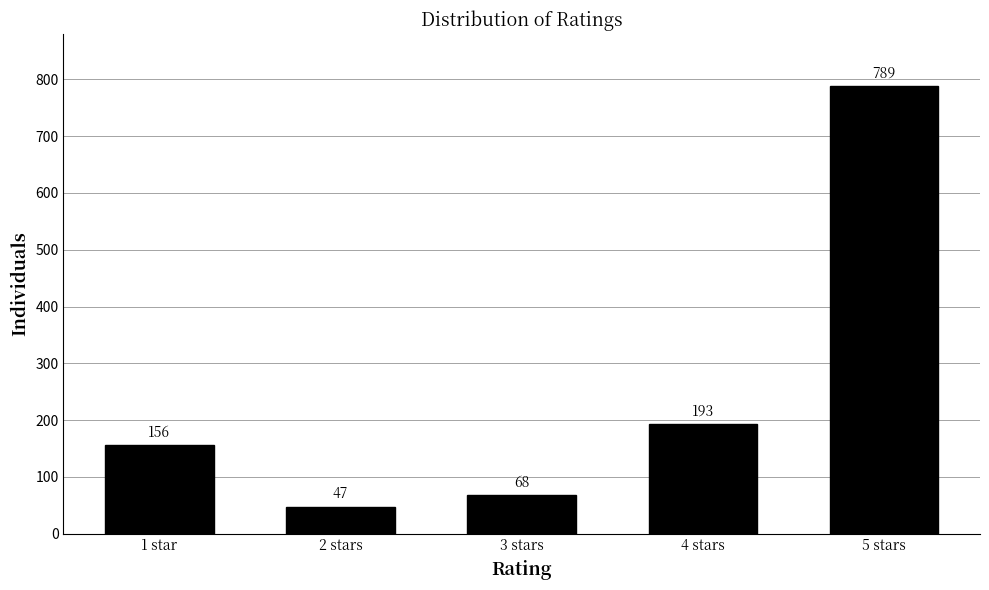

Reading left to right, list all the values displayed in this chart.

156	47	68	193	789